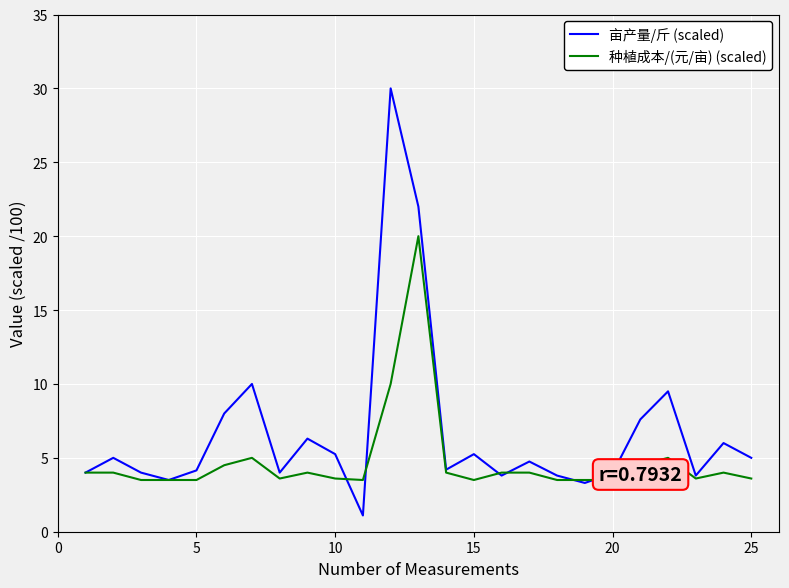

What is the highest value of the 种植成本/(元/亩) (scaled) series?

20.0